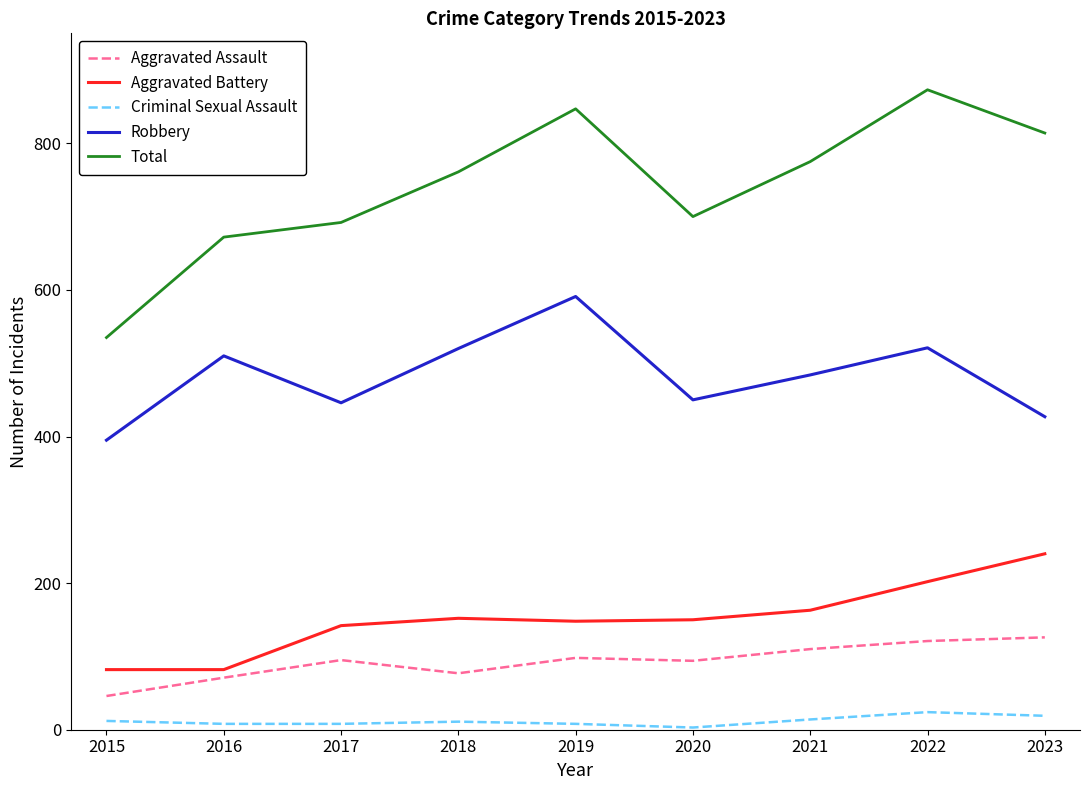

What is the sum of the Criminal Sexual Assault values at 2019 and 2021?

22